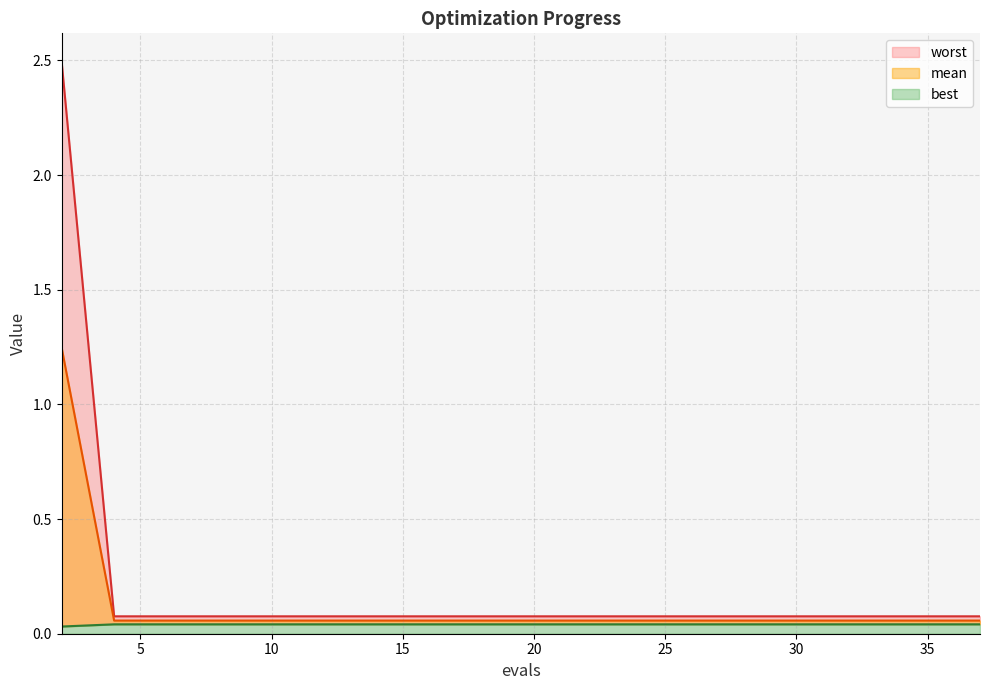

Rank the categories by worst value from highest to lowest.

2, 4, 6, 8, 10, 12, 14, 16, 18, 20, 22, 24, 25, 27, 29, 30, 32, 34, 35, 37